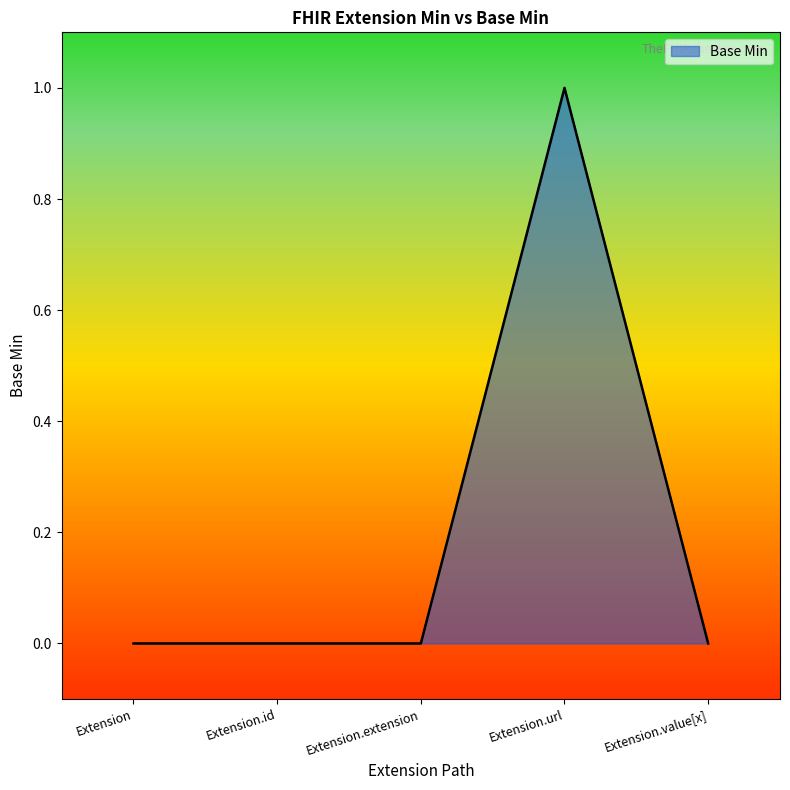

Which has a higher value, Extension.url or Extension.id?

Extension.url